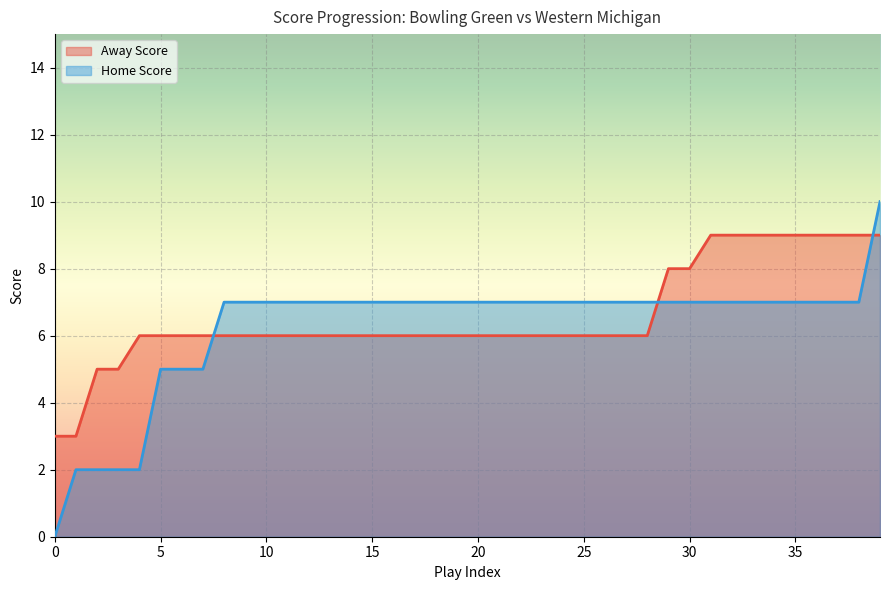

Is it true that Away Score equals 6 at 25?

True